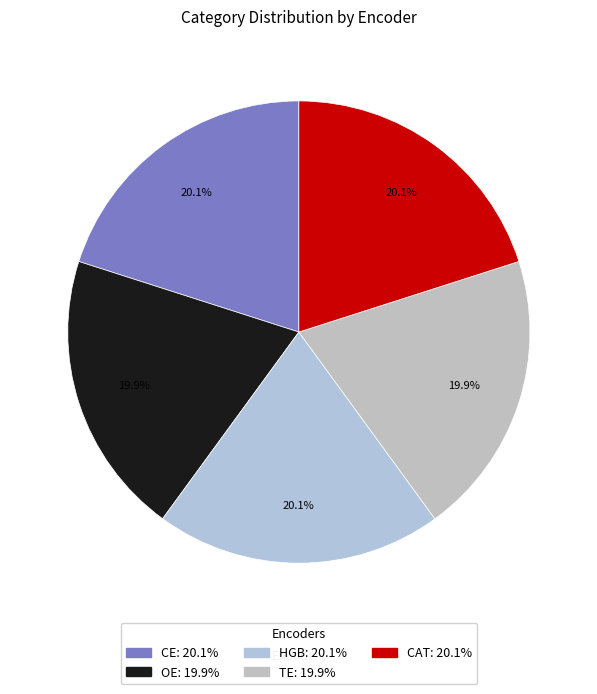

Does CAT account for over 50% of the chart?

No